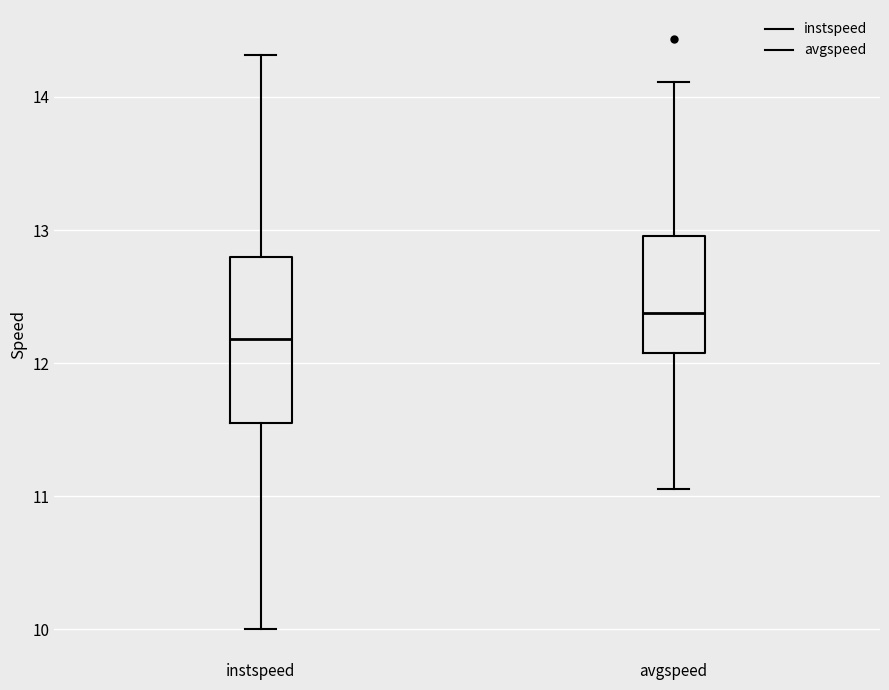

Which box has the highest median line?

avgspeed